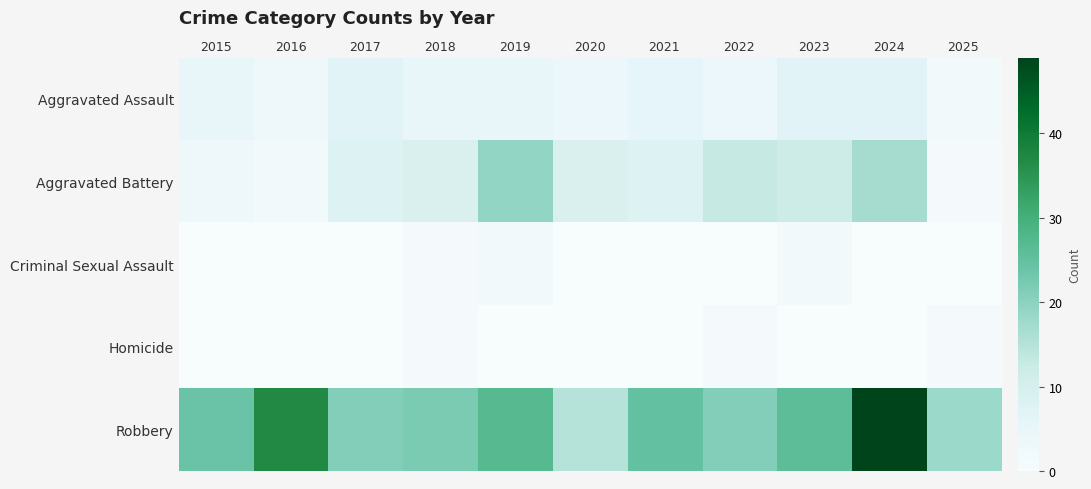

Rank the series at 2025 from lowest to highest value.

Criminal Sexual Assault, Aggravated Battery, Homicide, Aggravated Assault, Robbery